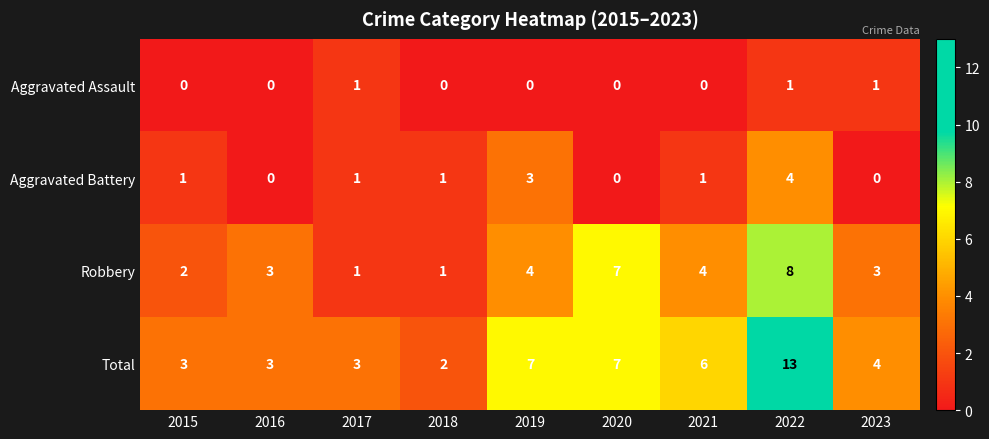

List the series in order of their overall mean, lowest first.

Aggravated Assault, Aggravated Battery, Robbery, Total